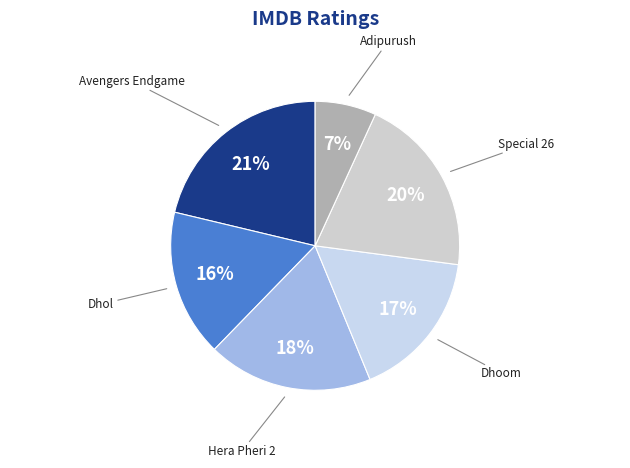

True or false: Dhol accounts for 29% of the total.

False